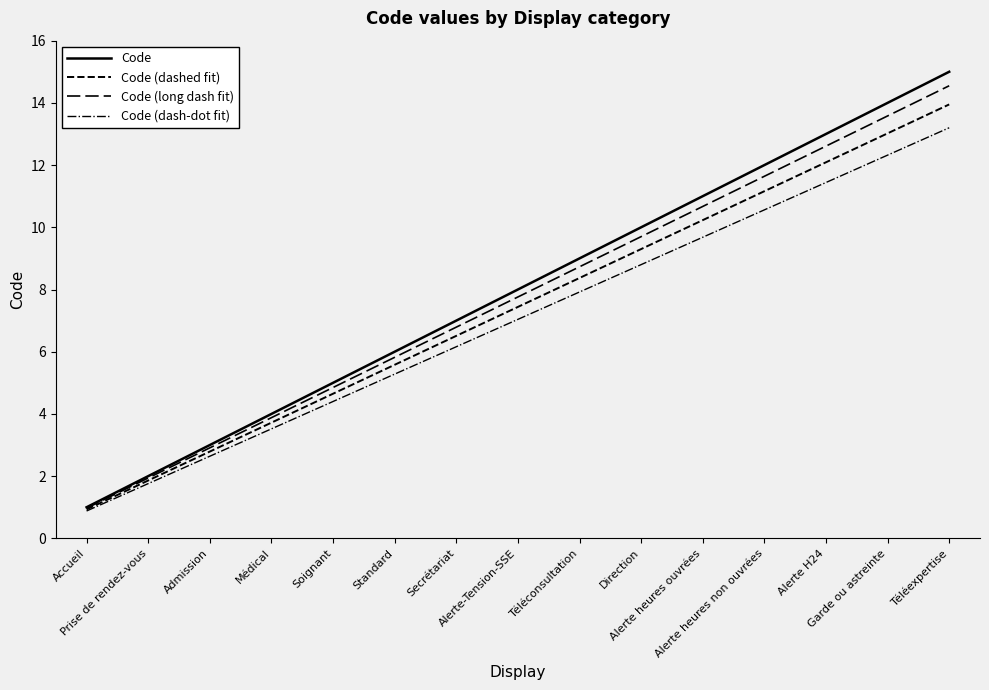

Reading left to right, extract all data points from this chart.

Code: Accueil=1.0	Prise de rendez-vous=2.0	Admission=3.0	Médical=4.0	Soignant=5.0	Standard=6.0	Secrétariat=7.0	Alerte-Tension-SSE=8.0	Téléconsultation=9.0	Direction=10.0	Alerte heures ouvrées=11.0	Alerte heures non ouvrées=12.0	Alerte H24=13.0	Garde ou astreinte=14.0	Téléexpertise=15.0
Code (dashed fit): Accueil=0.9	Prise de rendez-vous=1.9	Admission=2.8	Médical=3.7	Soignant=4.7	Standard=5.6	Secrétariat=6.5	Alerte-Tension-SSE=7.4	Téléconsultation=8.4	Direction=9.3	Alerte heures ouvrées=10.2	Alerte heures non ouvrées=11.2	Alerte H24=12.1	Garde ou astreinte=13.0	Téléexpertise=14.0
Code (long dash fit): Accueil=1.0	Prise de rendez-vous=1.9	Admission=2.9	Médical=3.9	Soignant=4.8	Standard=5.8	Secrétariat=6.8	Alerte-Tension-SSE=7.8	Téléconsultation=8.7	Direction=9.7	Alerte heures ouvrées=10.7	Alerte heures non ouvrées=11.6	Alerte H24=12.6	Garde ou astreinte=13.6	Téléexpertise=14.5
Code (dash-dot fit): Accueil=0.9	Prise de rendez-vous=1.8	Admission=2.6	Médical=3.5	Soignant=4.4	Standard=5.3	Secrétariat=6.2	Alerte-Tension-SSE=7.0	Téléconsultation=7.9	Direction=8.8	Alerte heures ouvrées=9.7	Alerte heures non ouvrées=10.6	Alerte H24=11.4	Garde ou astreinte=12.3	Téléexpertise=13.2